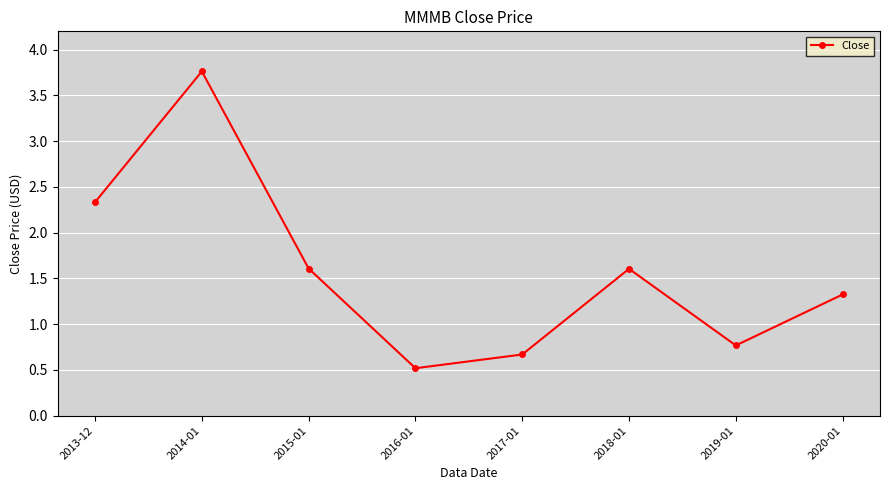

What is the smallest value displayed?

0.5